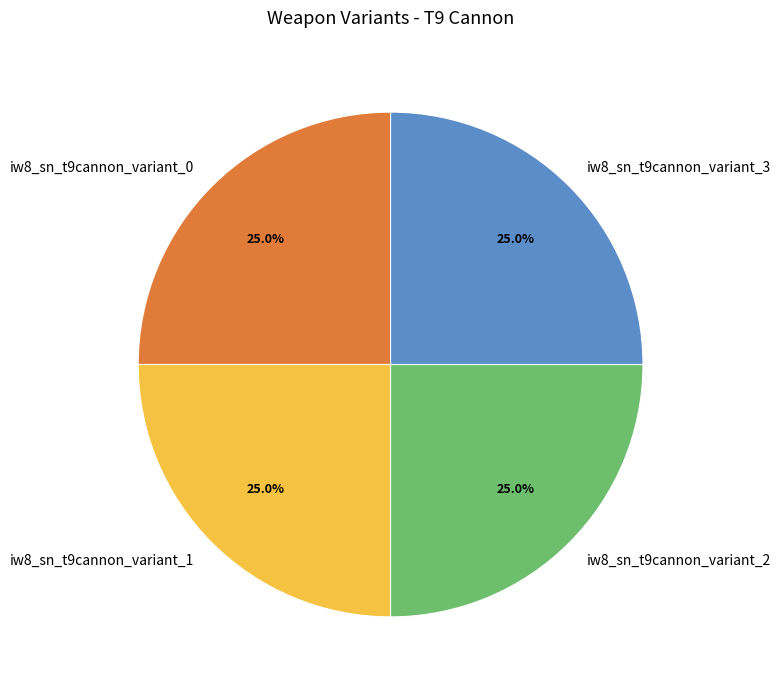

Is there a majority slice in this chart?

No